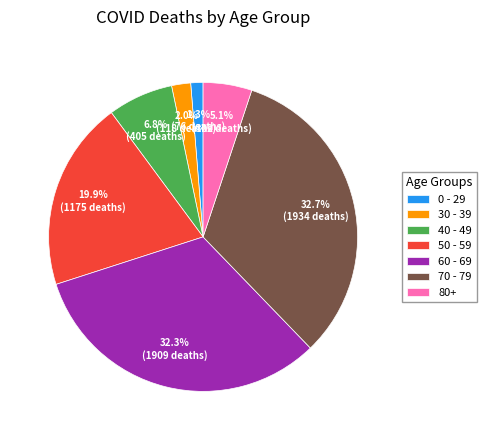

Does 40 - 49 represent more than half of the total?

No